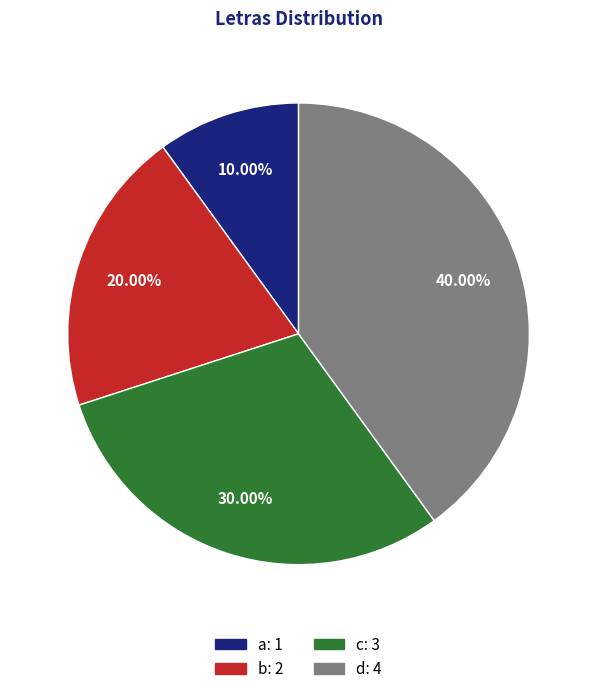

To the nearest percent, what is the difference between the largest and smallest slice percentages?

30%